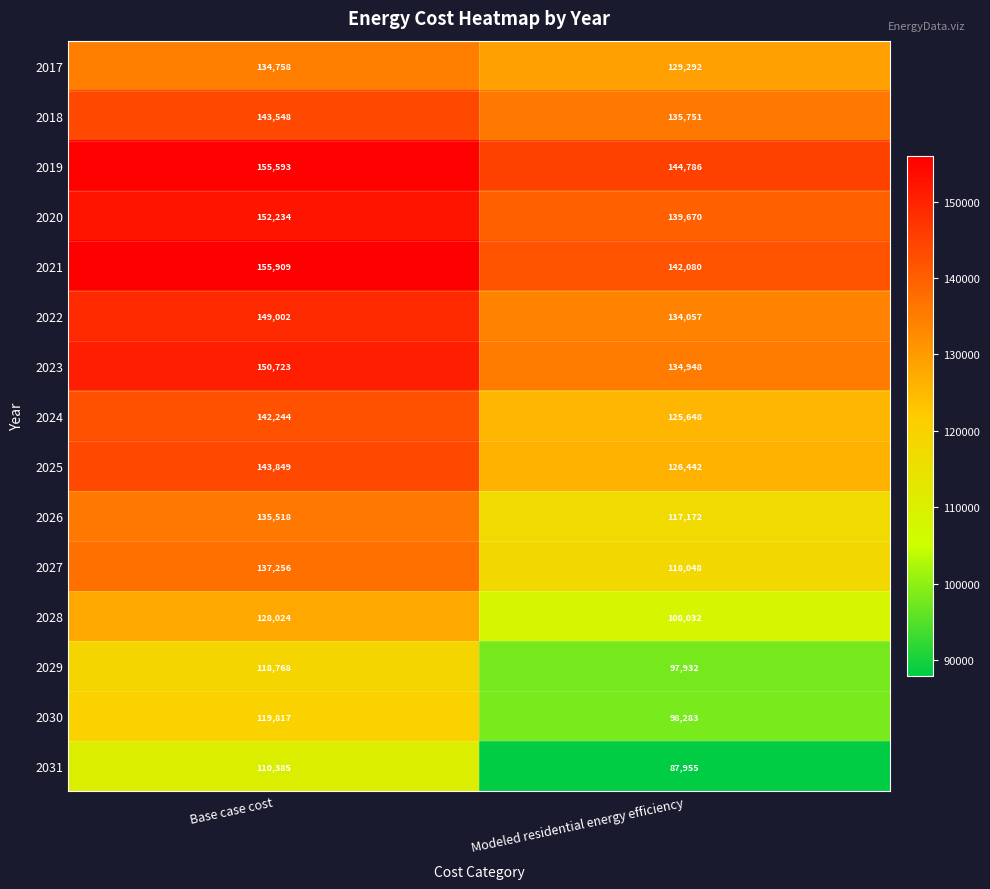

The 2024 series shows 200787 at Base case cost. True or false?

False